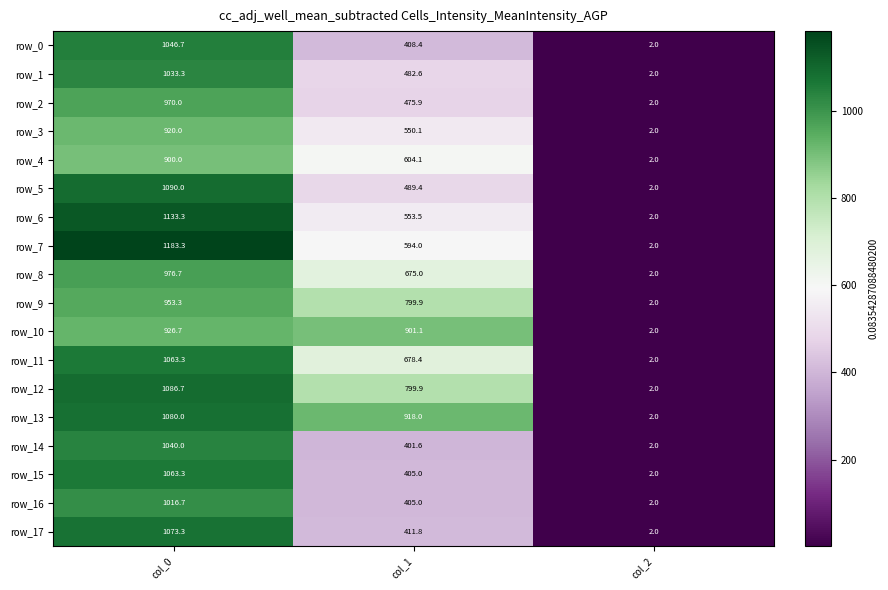

List the labels in order of row_10 value, smallest first.

col_2, col_1, col_0